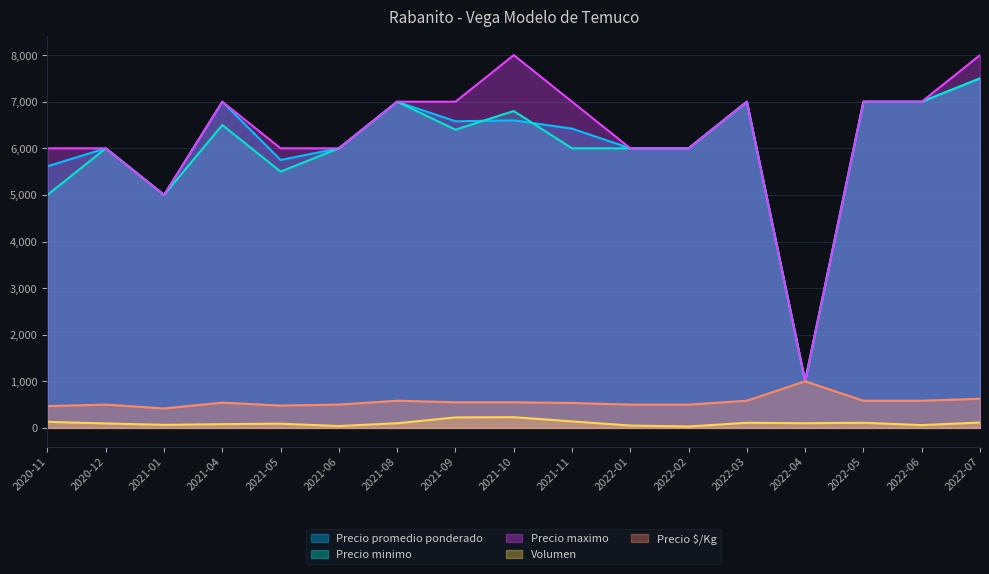

Where is the first local maximum for Precio minimo?

2020-12